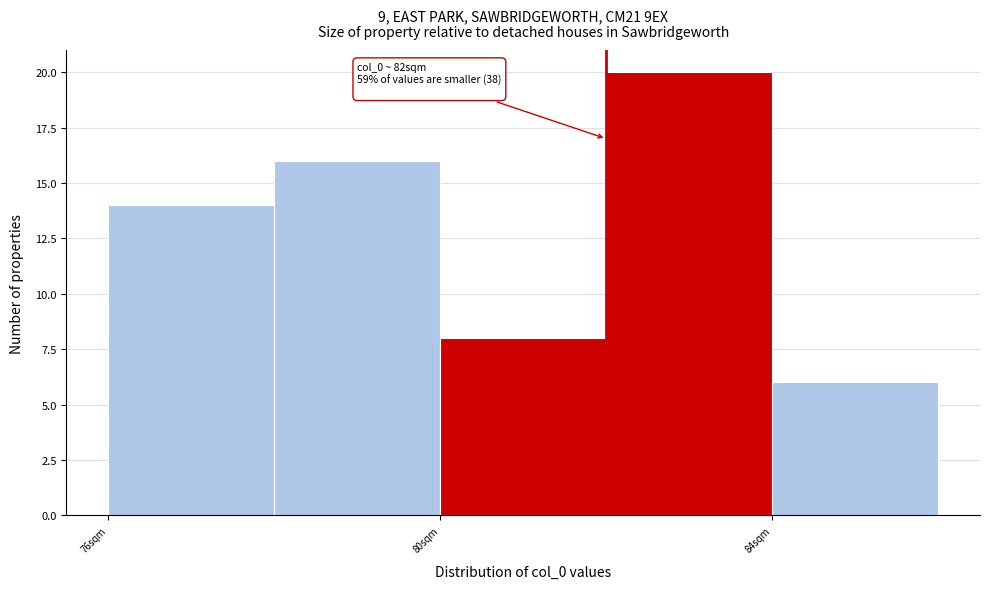

Which range on the x-axis has the tallest bar?

82 to 84